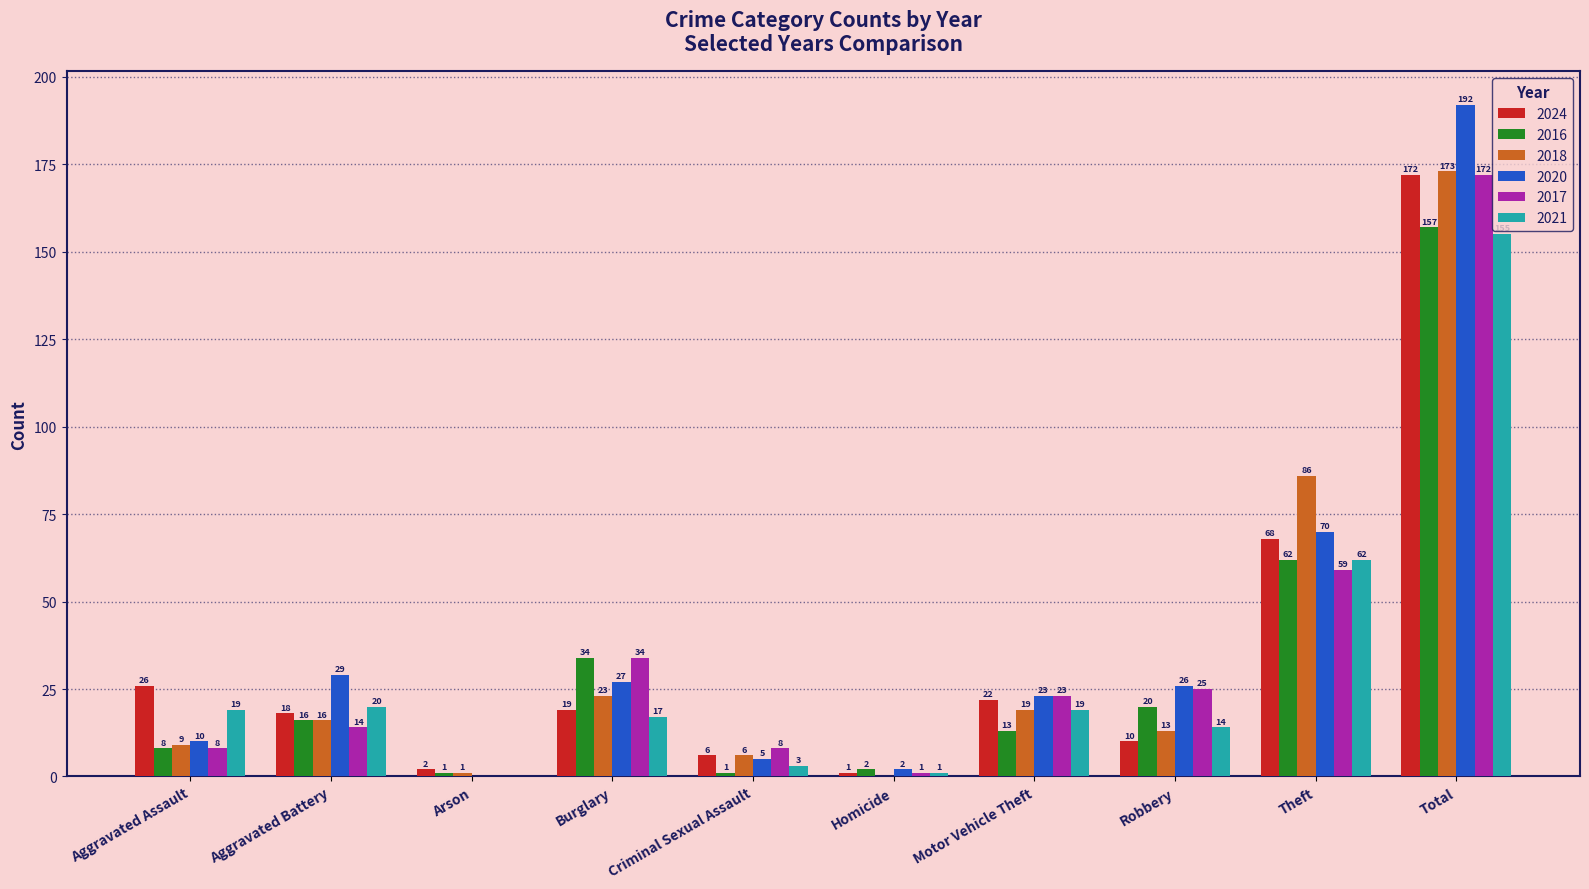

What is the total value across all series at Homicide?

7